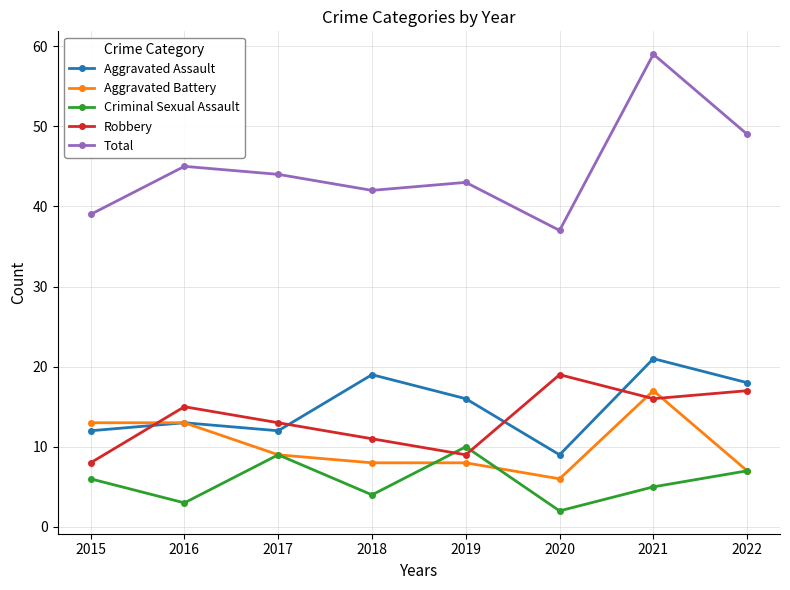

The value of Aggravated Battery at 2016 is 13. True or false?

True